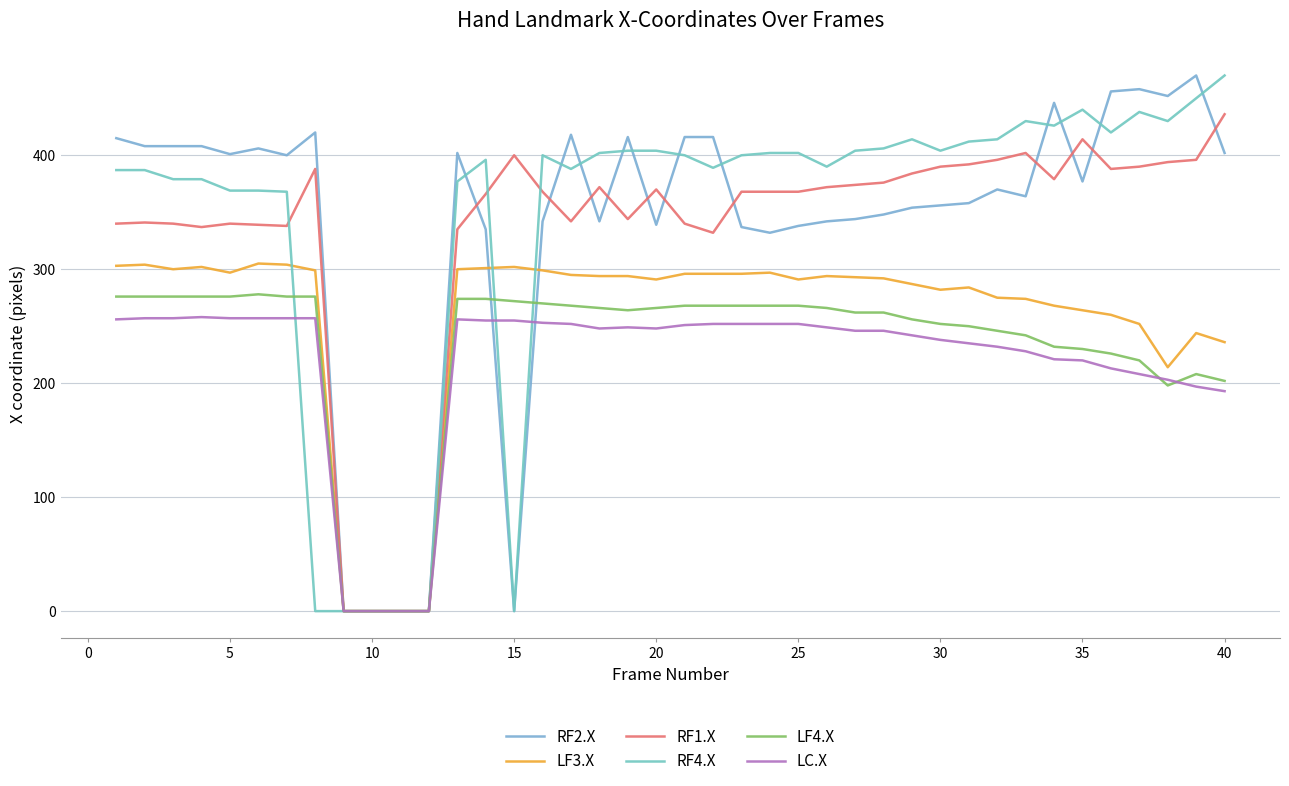

Is this an area chart (filled region under the line)?

No